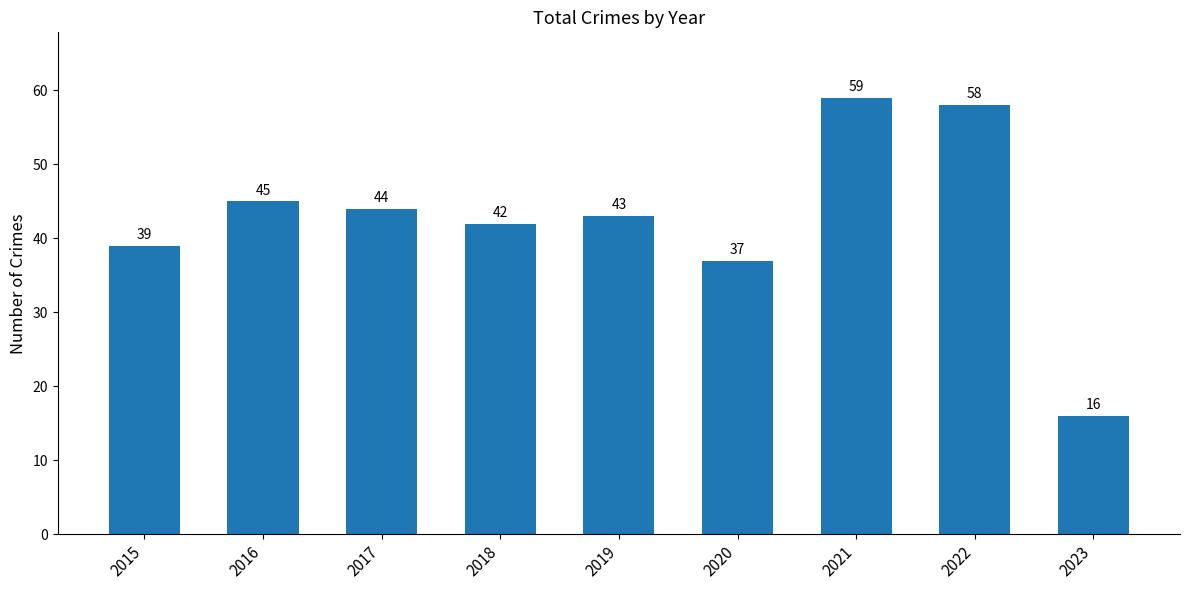

Where is the data nearest to the value 37?

2020